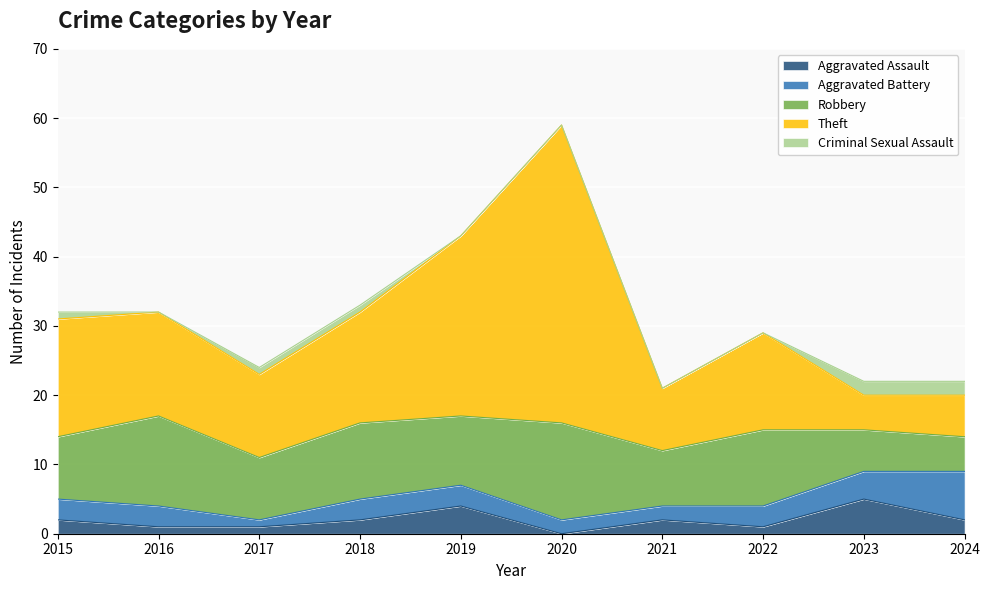

Reading left to right, transcribe all the data shown in this chart.

Aggravated Assault: 2	1	1	2	4	0	2	1	5	2
Aggravated Battery: 3	3	1	3	3	2	2	3	4	7
Robbery: 9	13	9	11	10	14	8	11	6	5
Theft: 17	15	12	16	26	43	9	14	5	6
Criminal Sexual Assault: 1	0	1	1	0	0	0	0	2	2